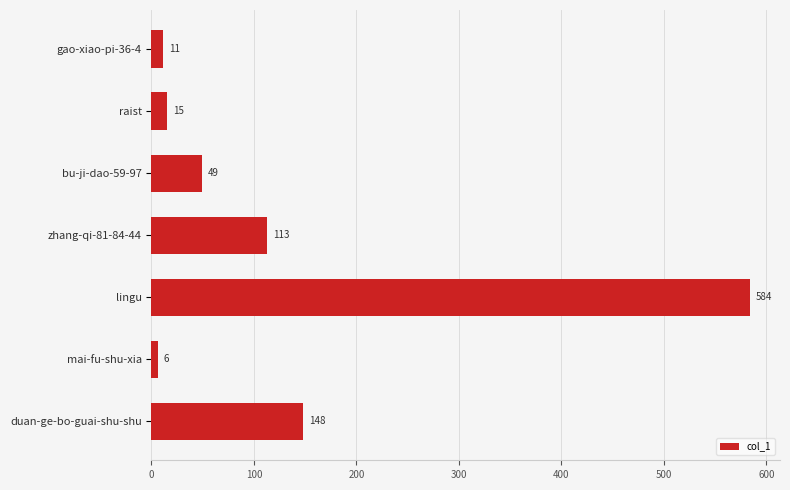

What is the value of the 2nd bar from the top?

15